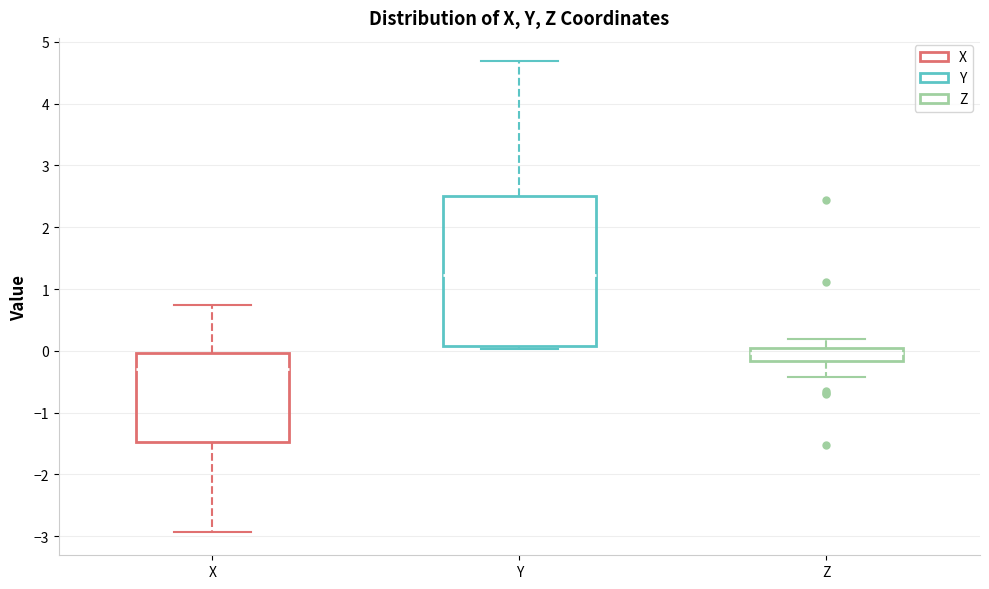

Comparing the boxes themselves (not the whiskers), which one is the tallest?

Y